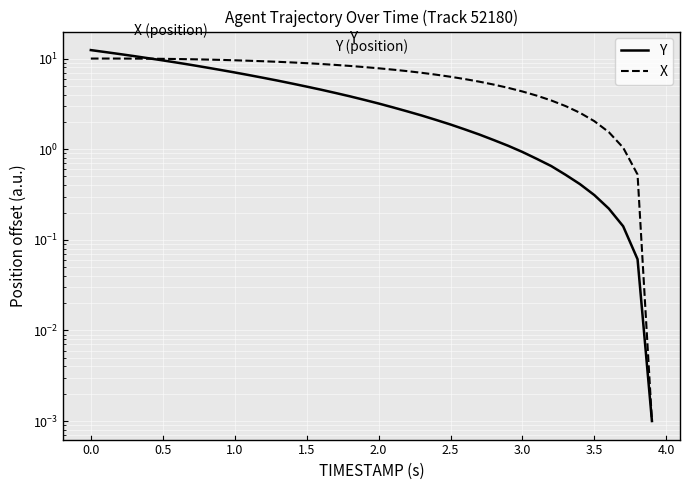

How many series are shown in this chart?

2